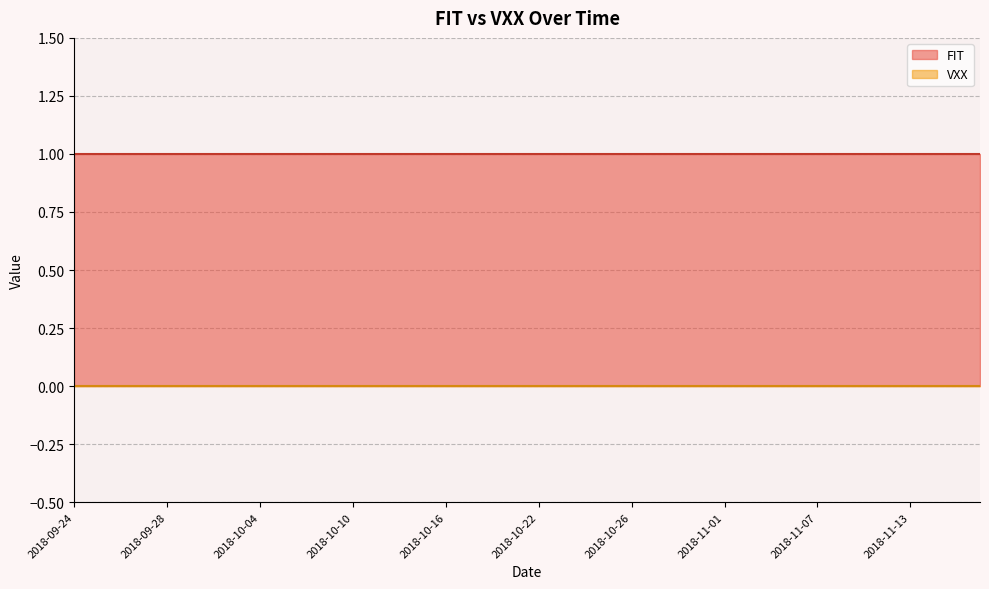

List the series in order of their peak value, highest first.

FIT, VXX